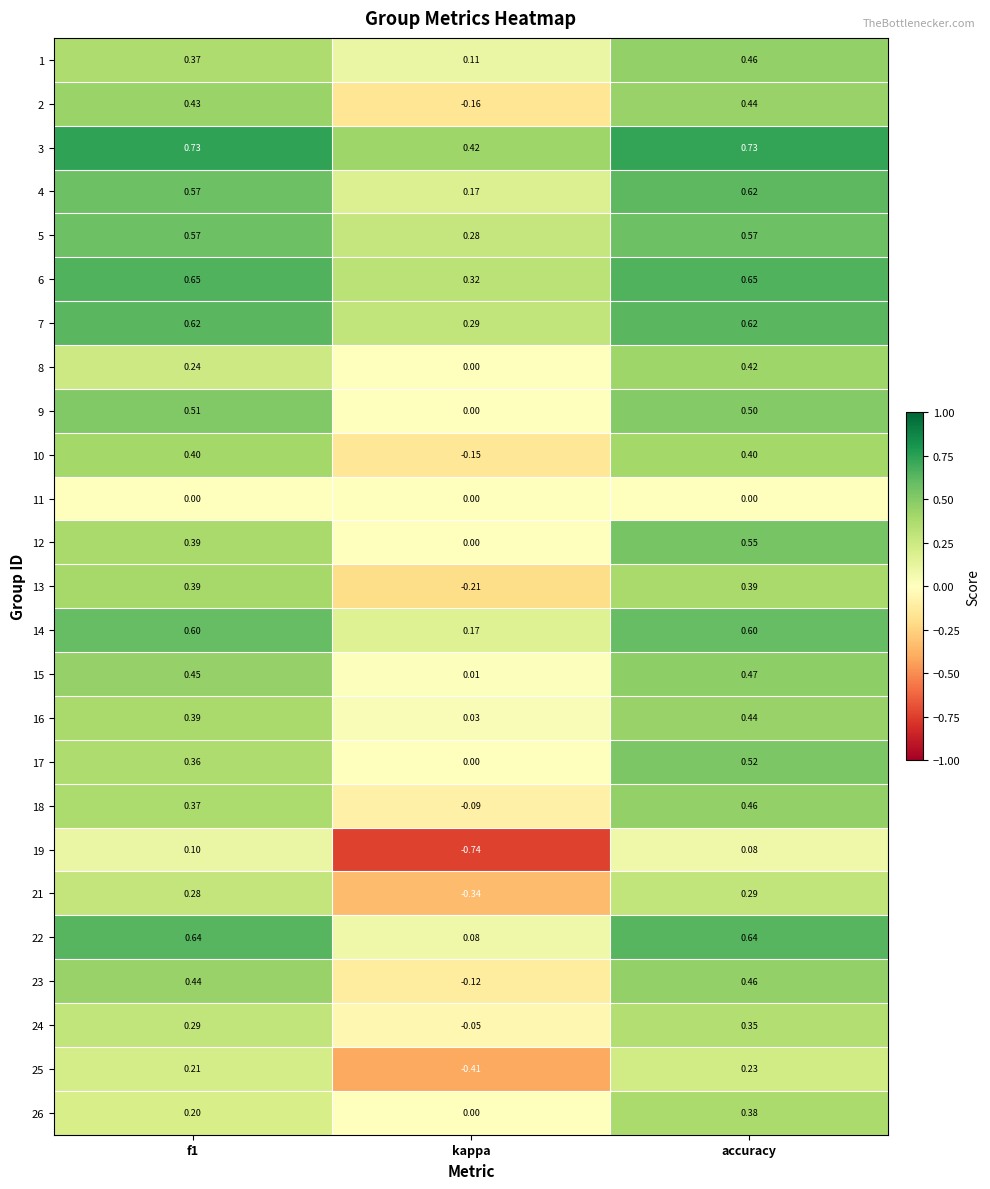

What is the spread (max minus min) of values at kappa?

1.2